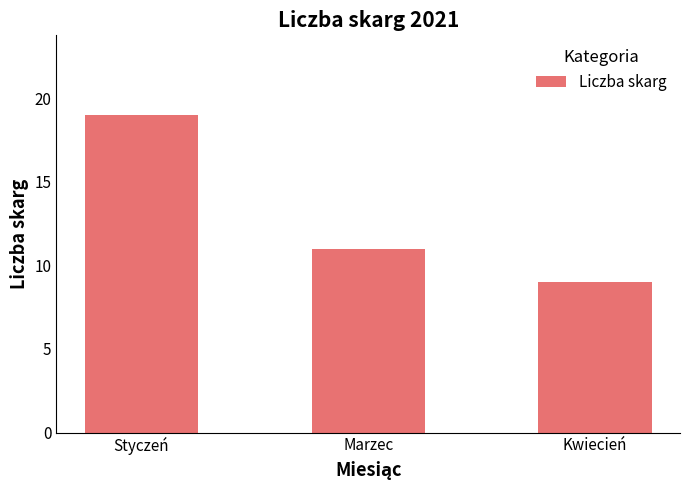

Rank the categories by value from lowest to highest.

Kwiecień, Marzec, Styczeń